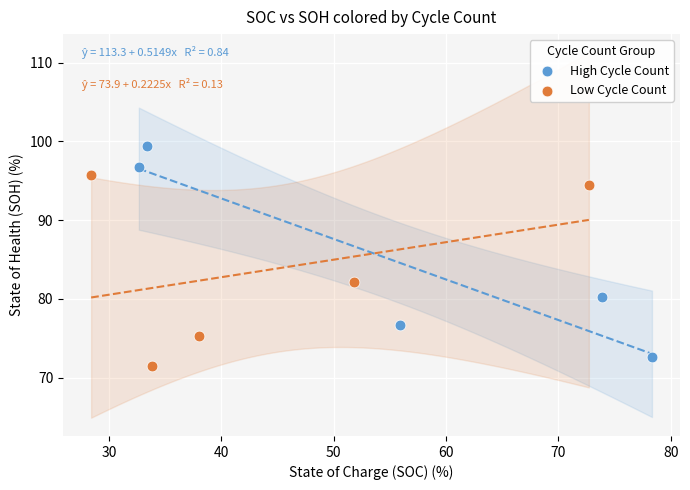

Which series reaches the maximum Y coordinate?

High Cycle Count